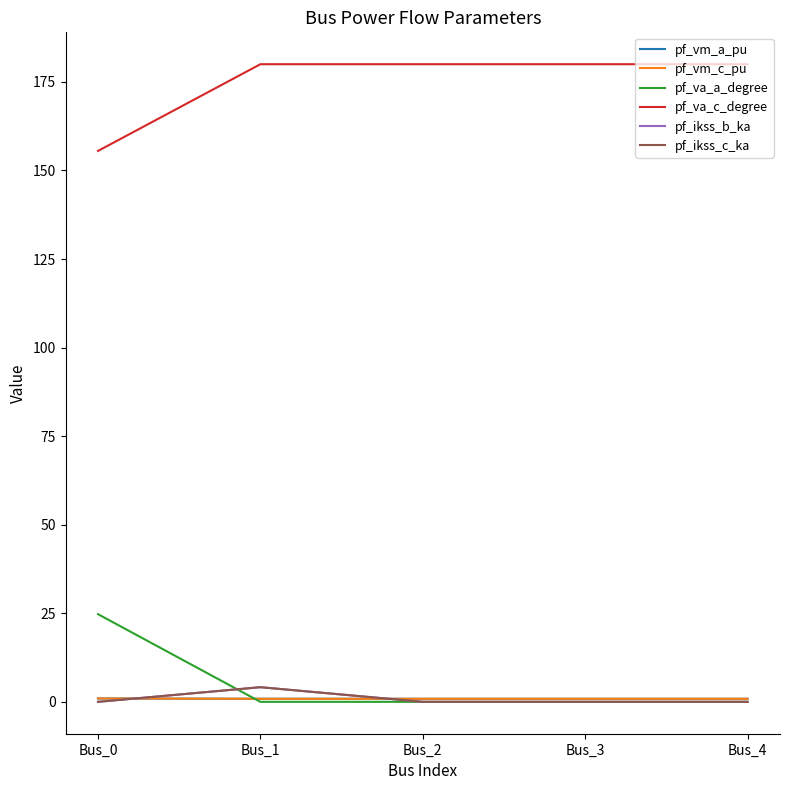

At which label is pf_ikss_c_ka closest to 2?

Bus_0